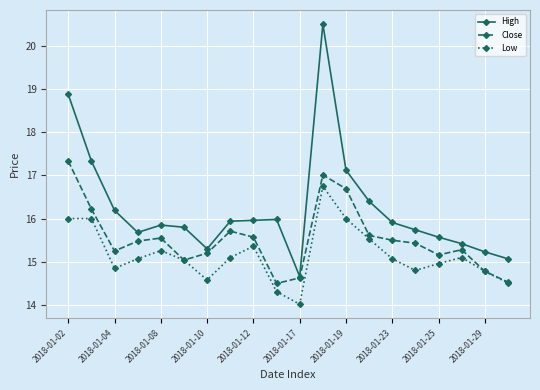

What is the value of the High point at the 9th from the left?

16.0